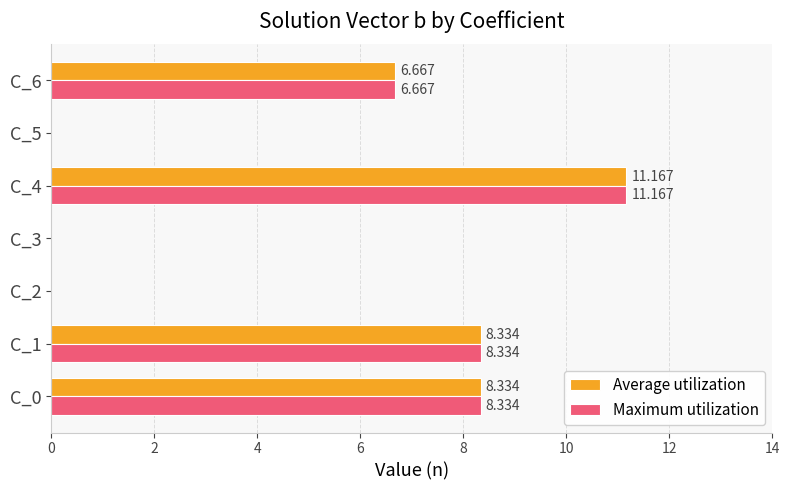

At which category is the sum across all series the highest?

C_4